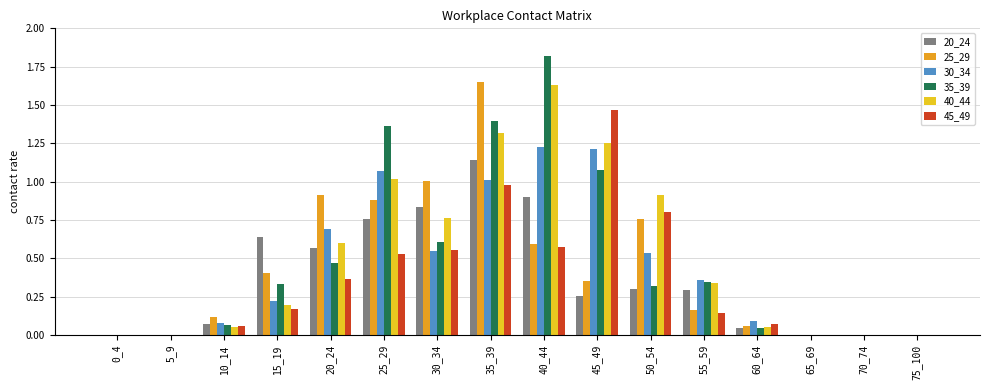

The 30_34 series shows 0.2 at 15_19. True or false?

True